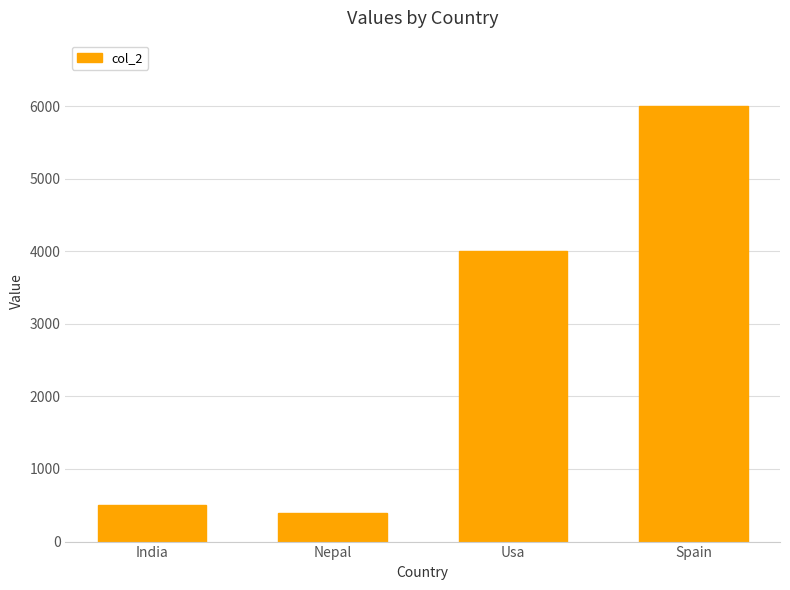

What position from the left is Usa?

3